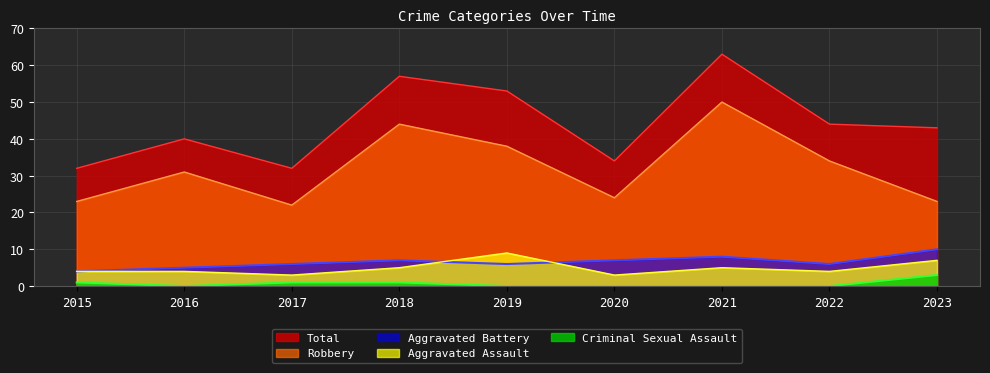

What is the value of the Total point at the 8th from the left?

44